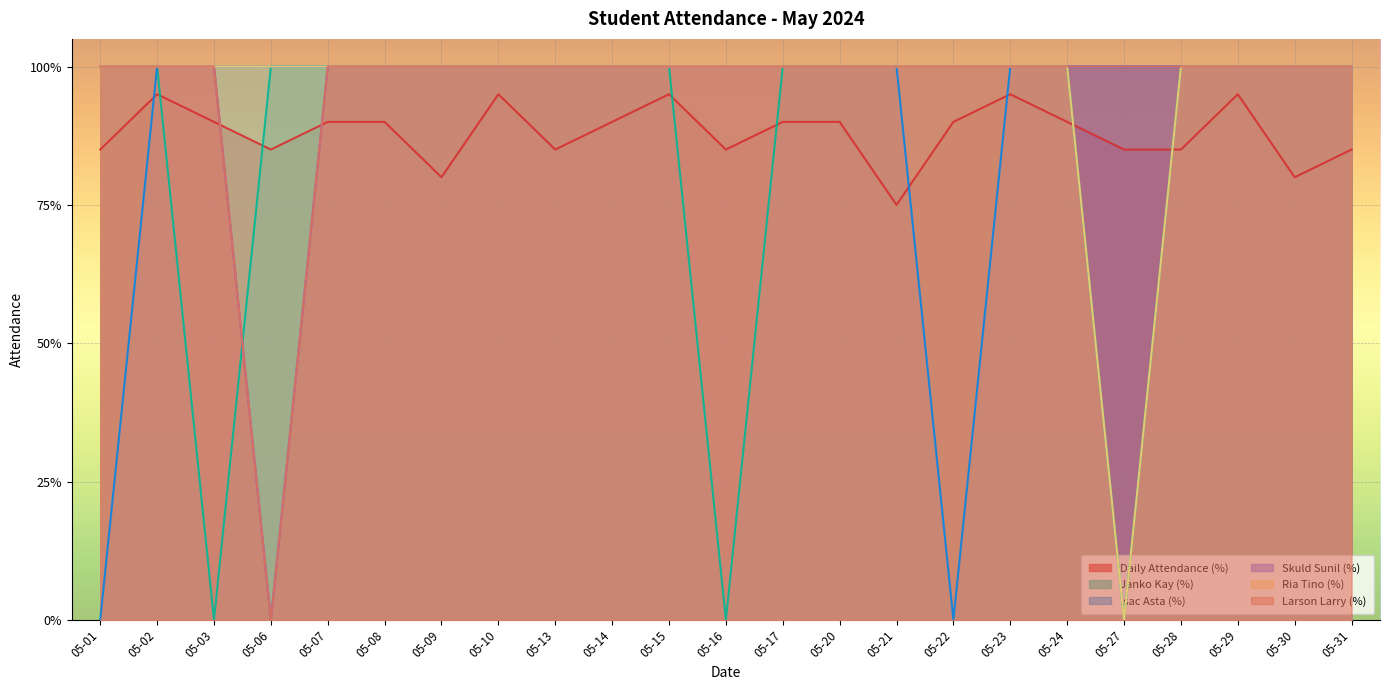

Which series has the largest range (max minus min)?

Janko Kay (%)